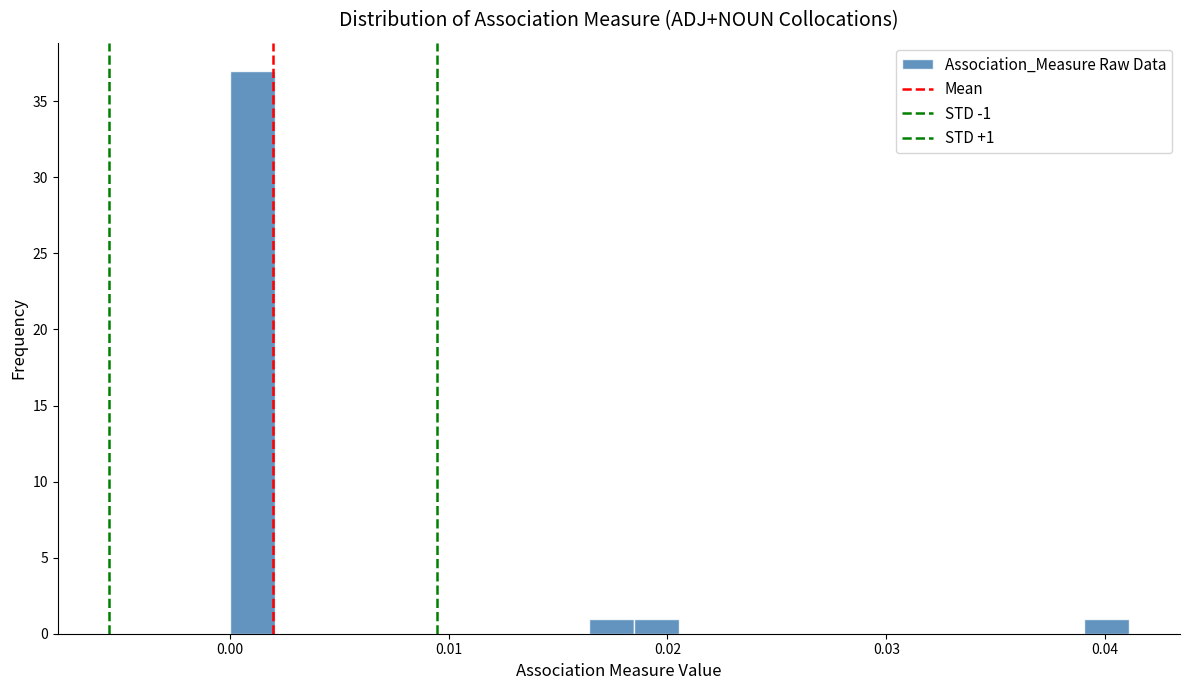

Around what value on the x-axis is the tallest bar? Give the approximate position of its centre, as read against the axis.

0.001